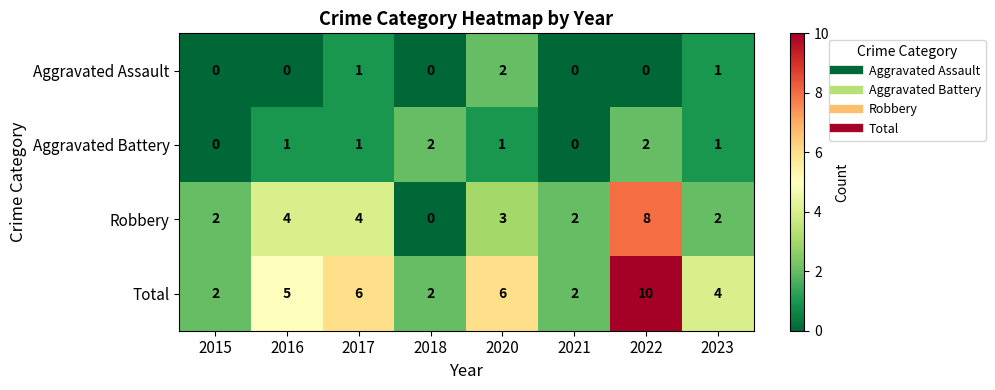

Count the number of data series in this chart.

4